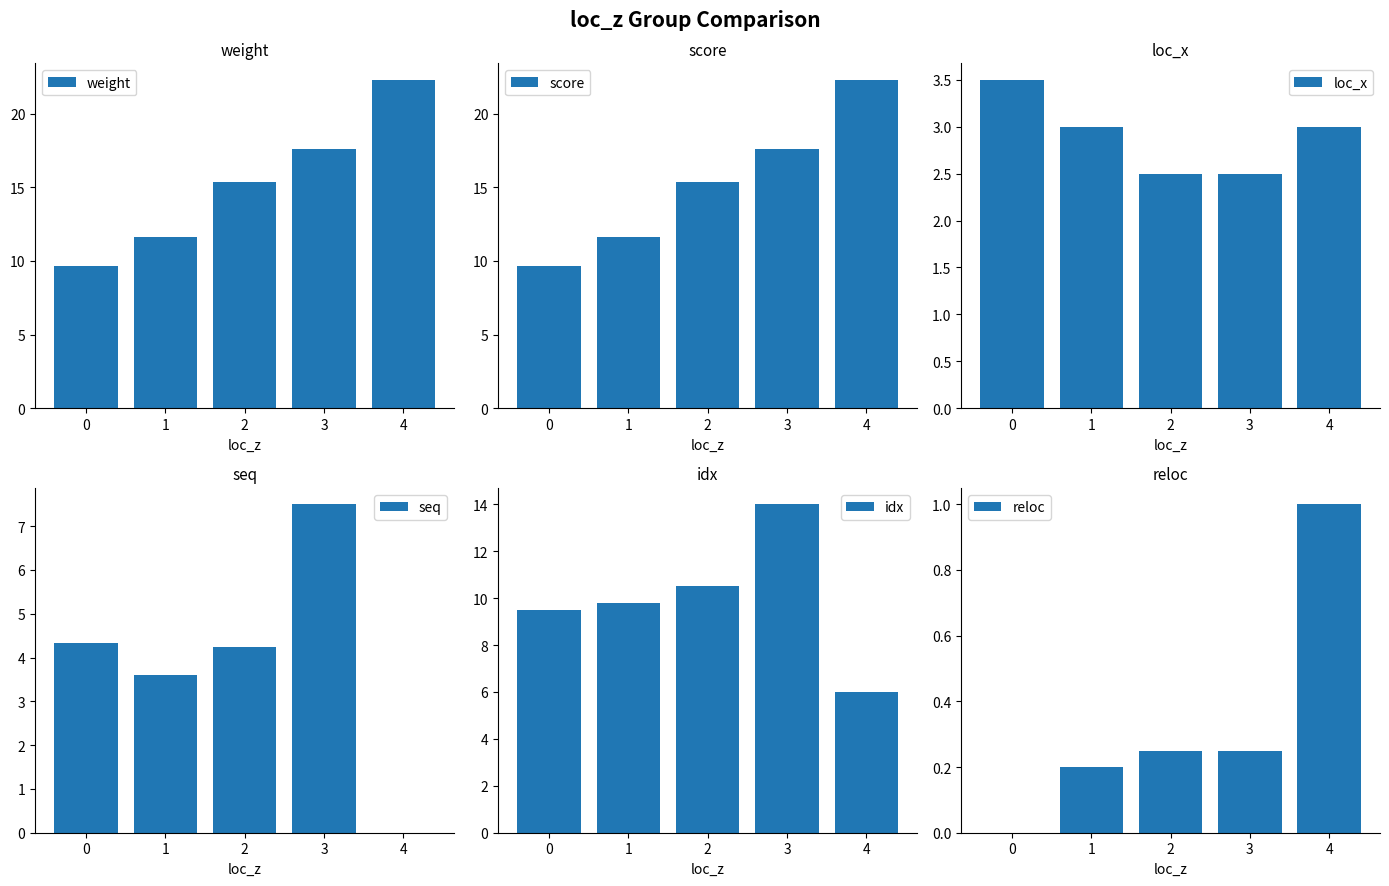

What is the total value across all series at 4?

54.6